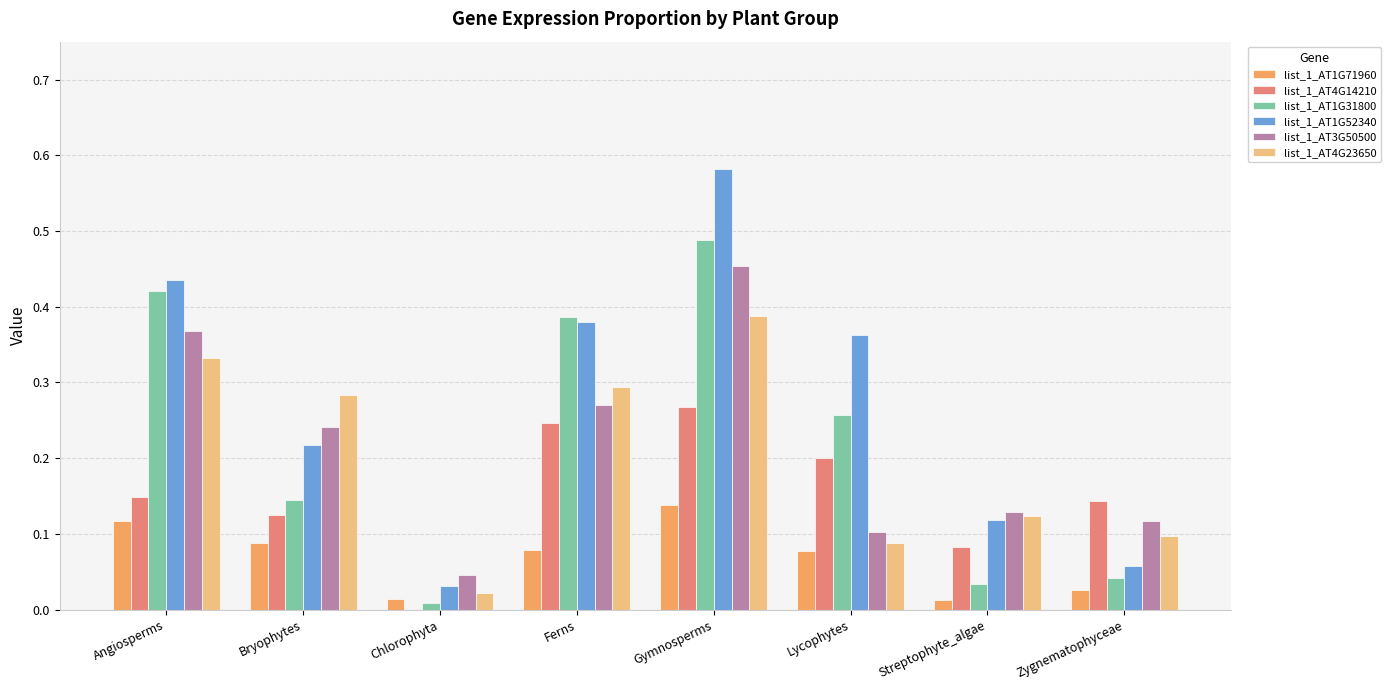

What is the total value across all series at Angiosperms?

1.8